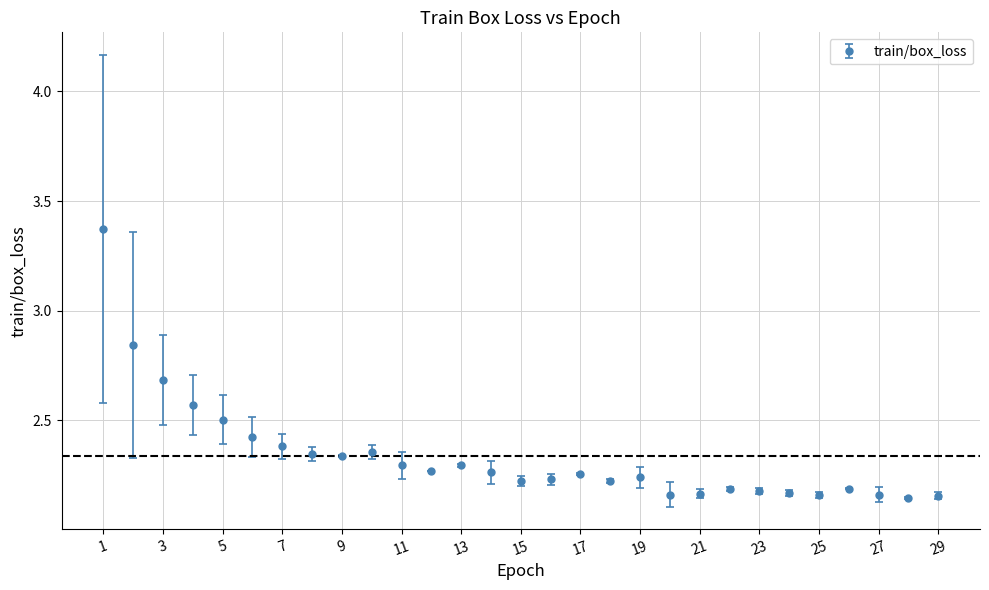

Count the values in the range 2 to 3.

28